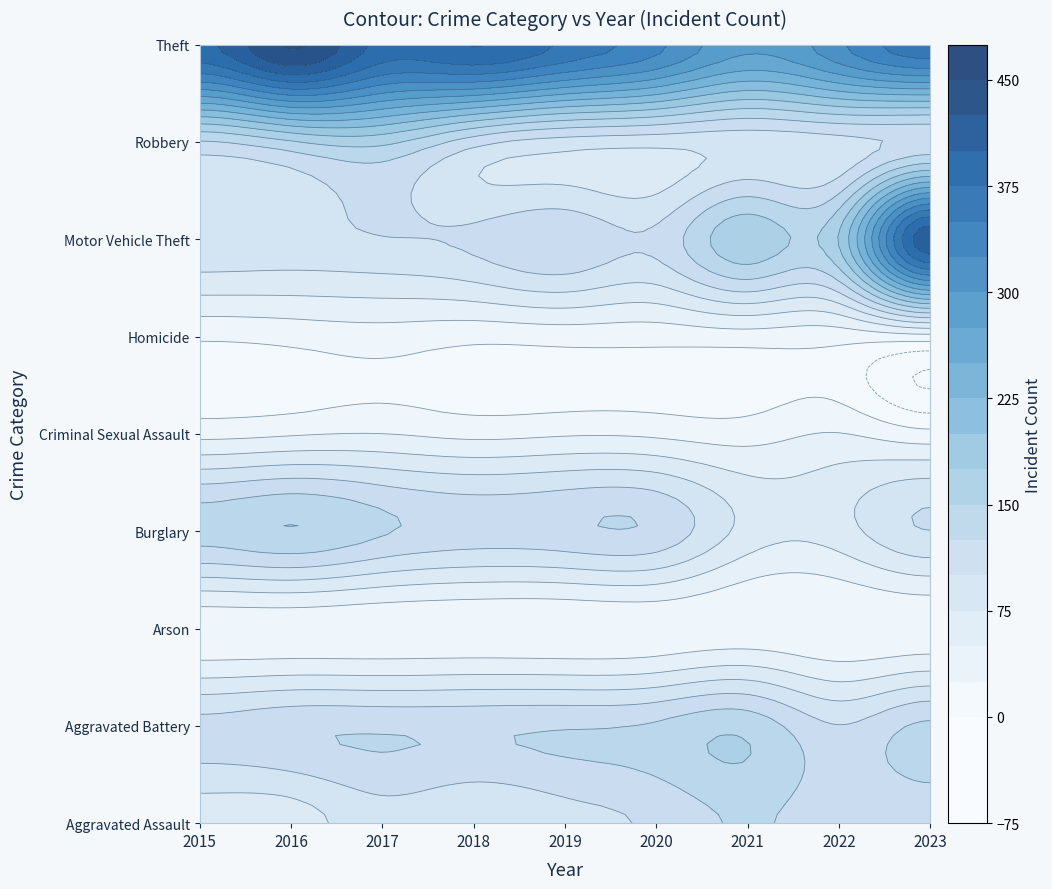

Which series has the largest total across all categories?

Theft